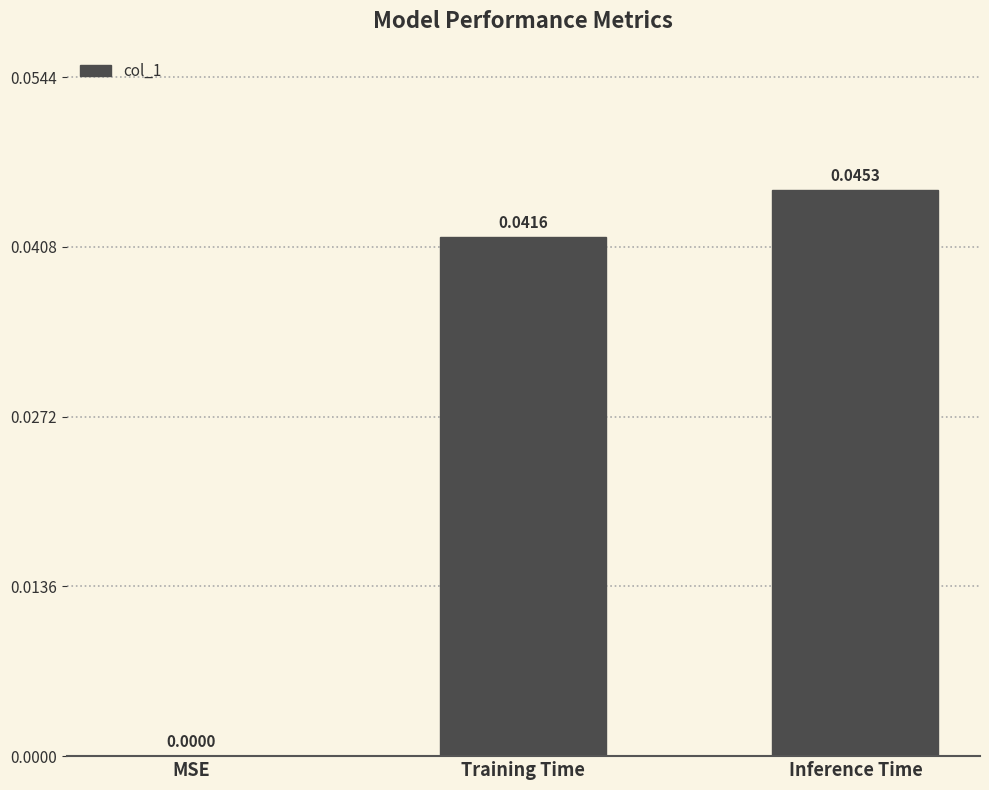

At which category does the chart reach its peak across all series?

Inference Time